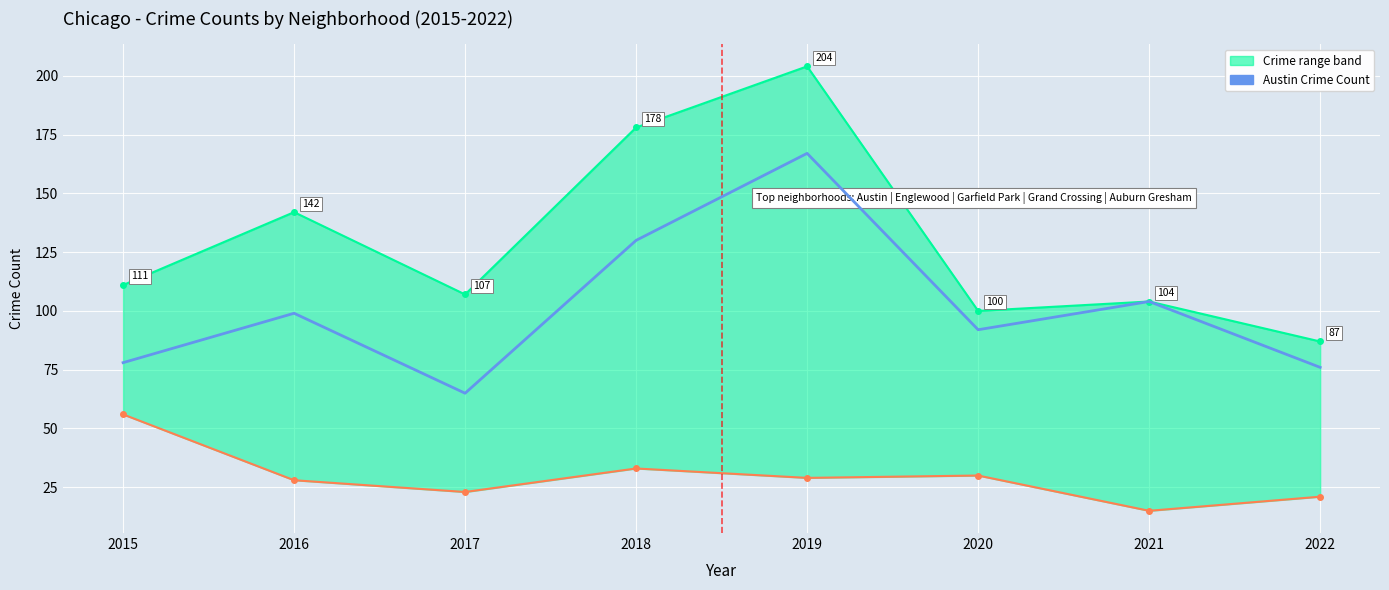

What is the value of the 6th point from the left?

92